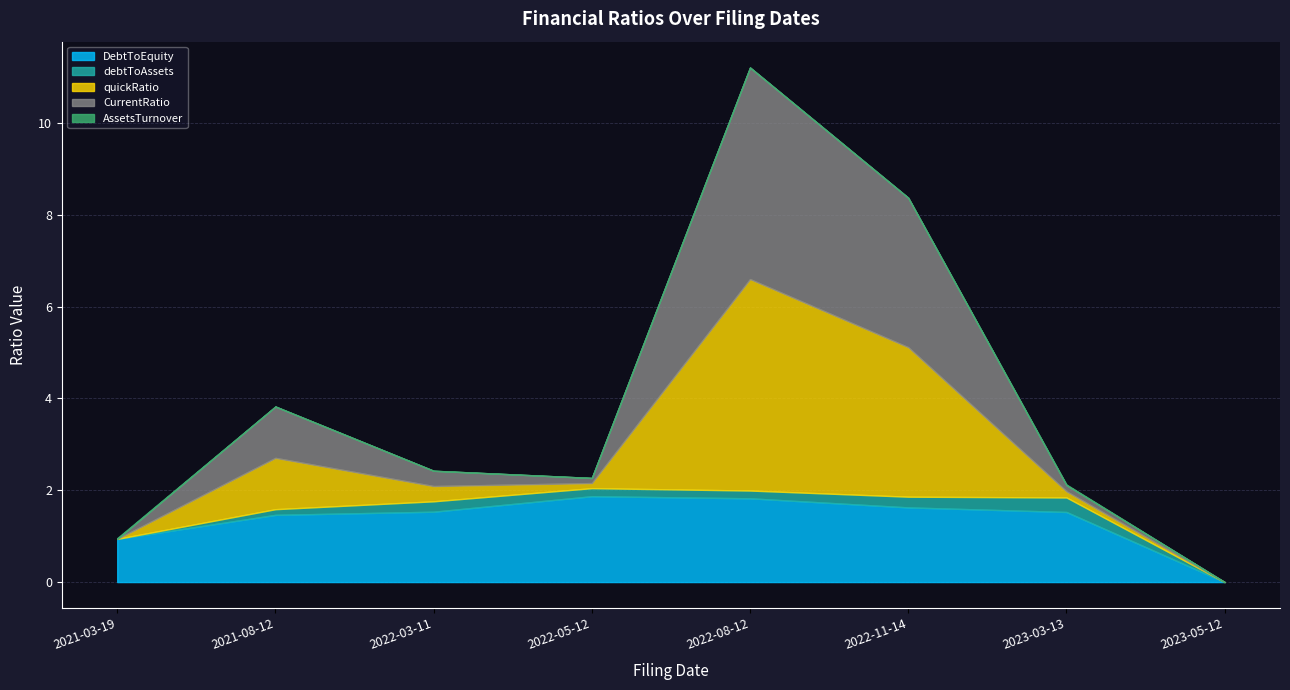

List the series in order of their peak value, lowest first.

AssetsTurnover, debtToAssets, DebtToEquity, quickRatio, CurrentRatio